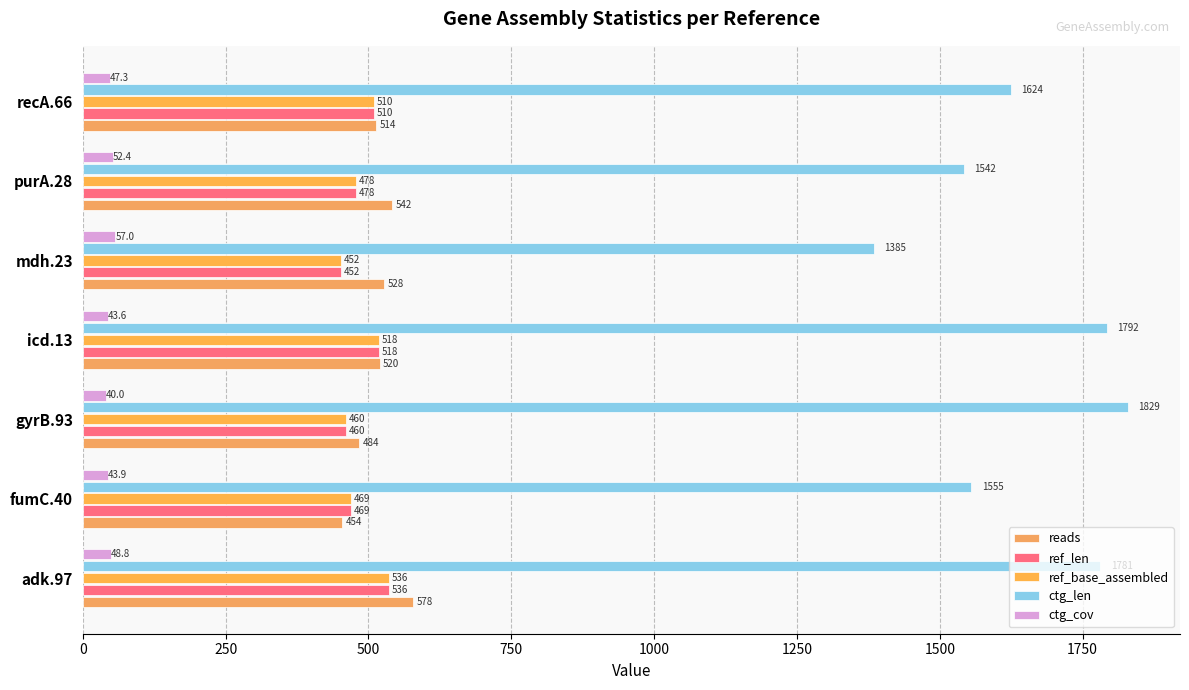

List the labels in order of reads value, smallest first.

fumC.40, gyrB.93, recA.66, icd.13, mdh.23, purA.28, adk.97